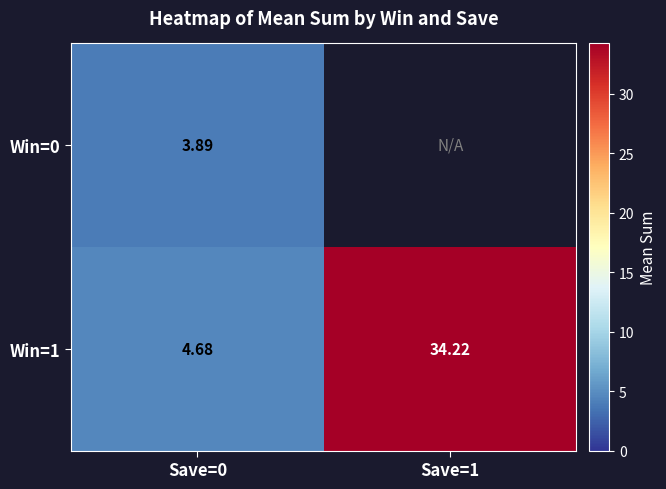

The value of Win=0 at Save=0 is 3.9. True or false?

True